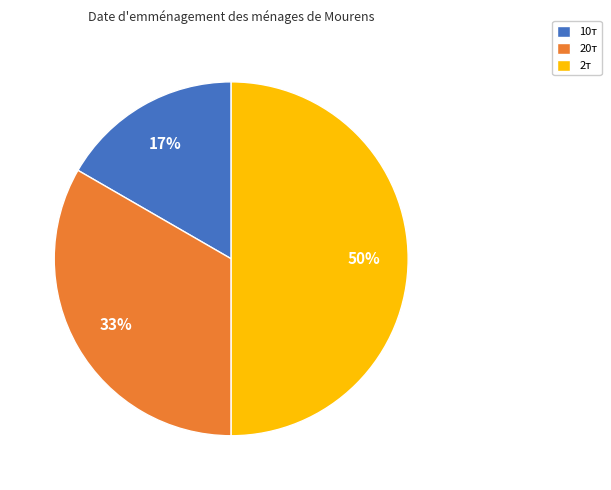

To the nearest percent, what is the difference between the largest and smallest slice percentages?

33%